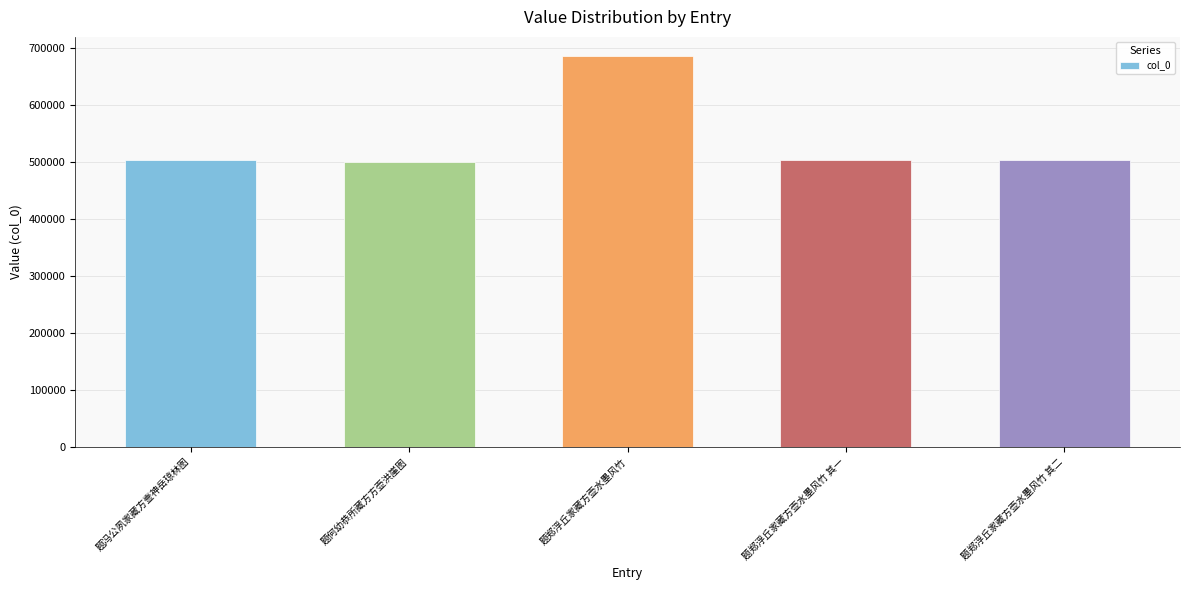

Which has a higher value, 题郑浮丘家藏方壶水墨风竹 or 题何幼恭所藏方方壶洪崖图?

题郑浮丘家藏方壶水墨风竹